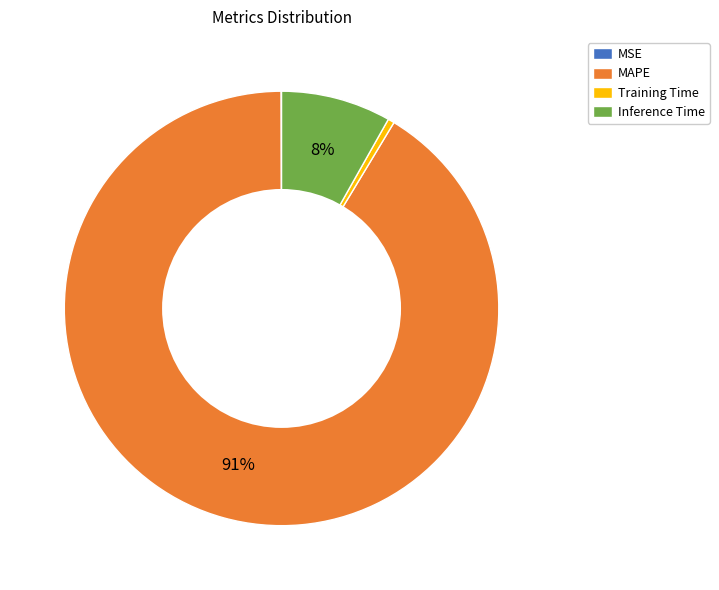

True or false: Training Time accounts for 6% of the total.

False